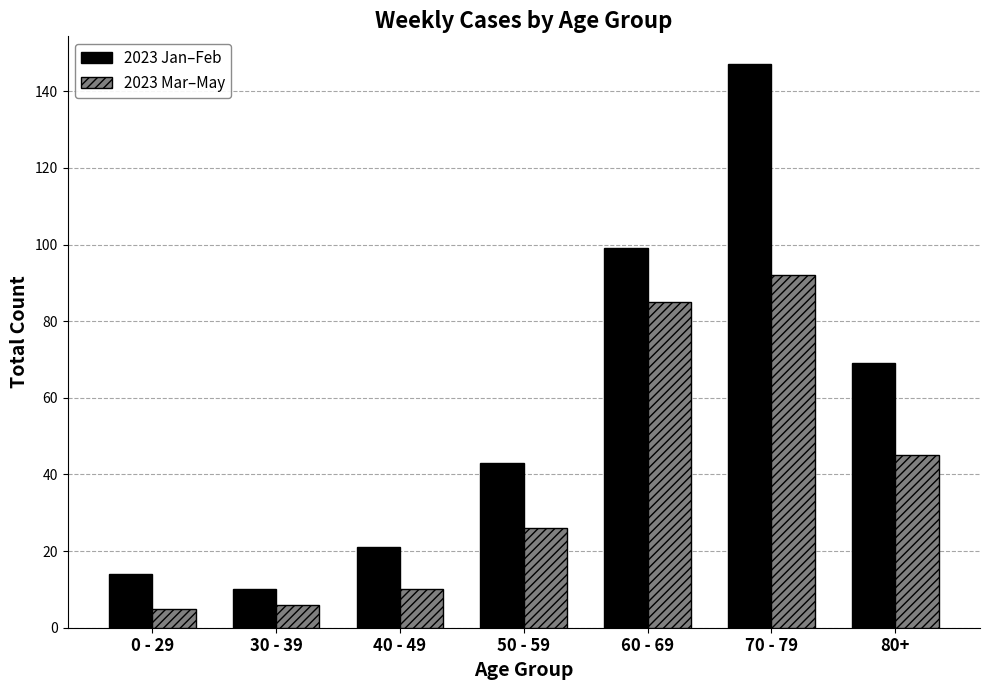

What is the value of the 2023 Jan–Feb bar at the 7th from the left?

69